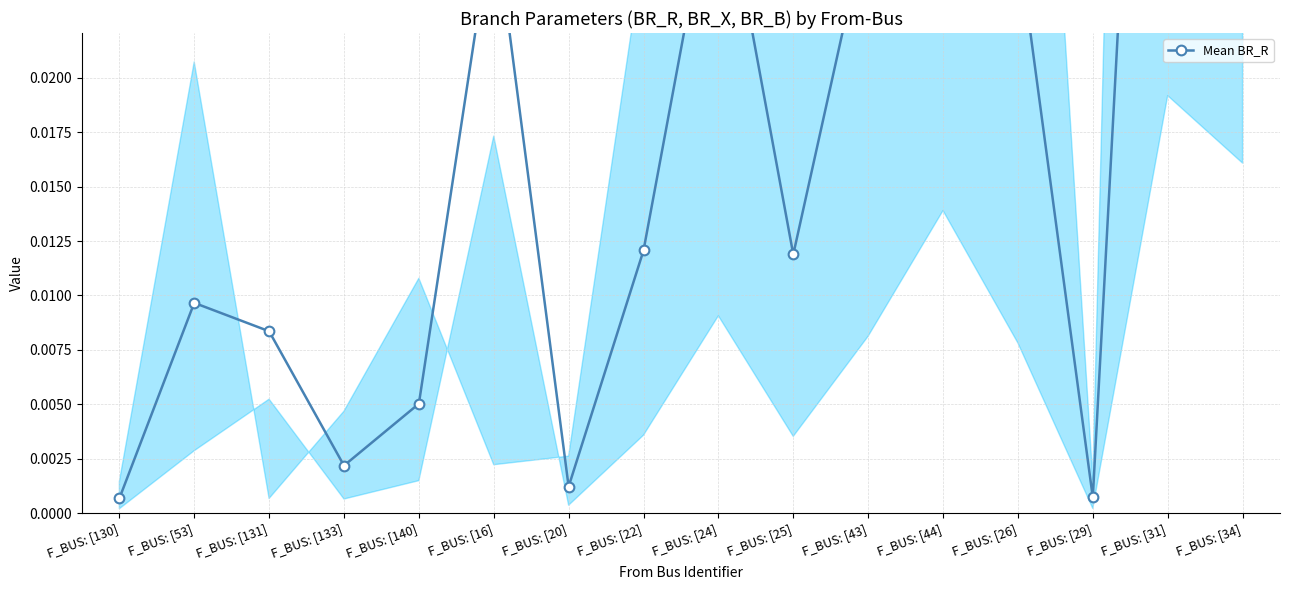

How many lines are shown in the chart?

1